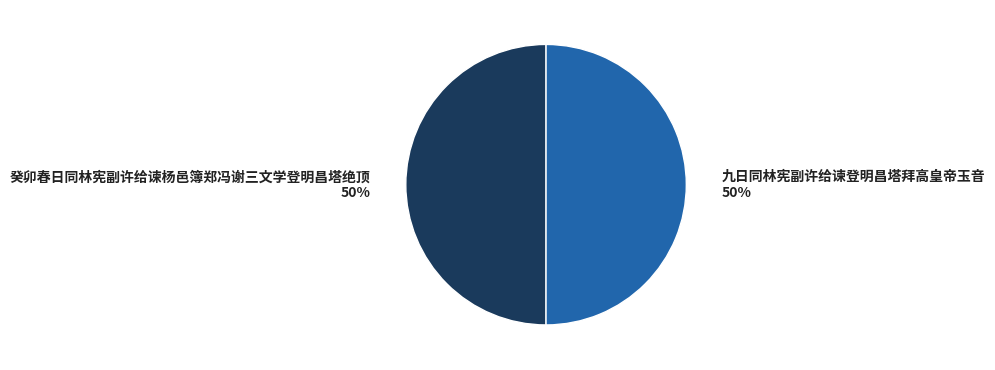

Approximately how many times larger is the value at 九日同林宪副许给谏登明昌塔拜高皇帝玉音 compared to 癸卯春日同林宪副许给谏杨邑簿郑冯谢三文学登明昌塔绝顶?

1.0